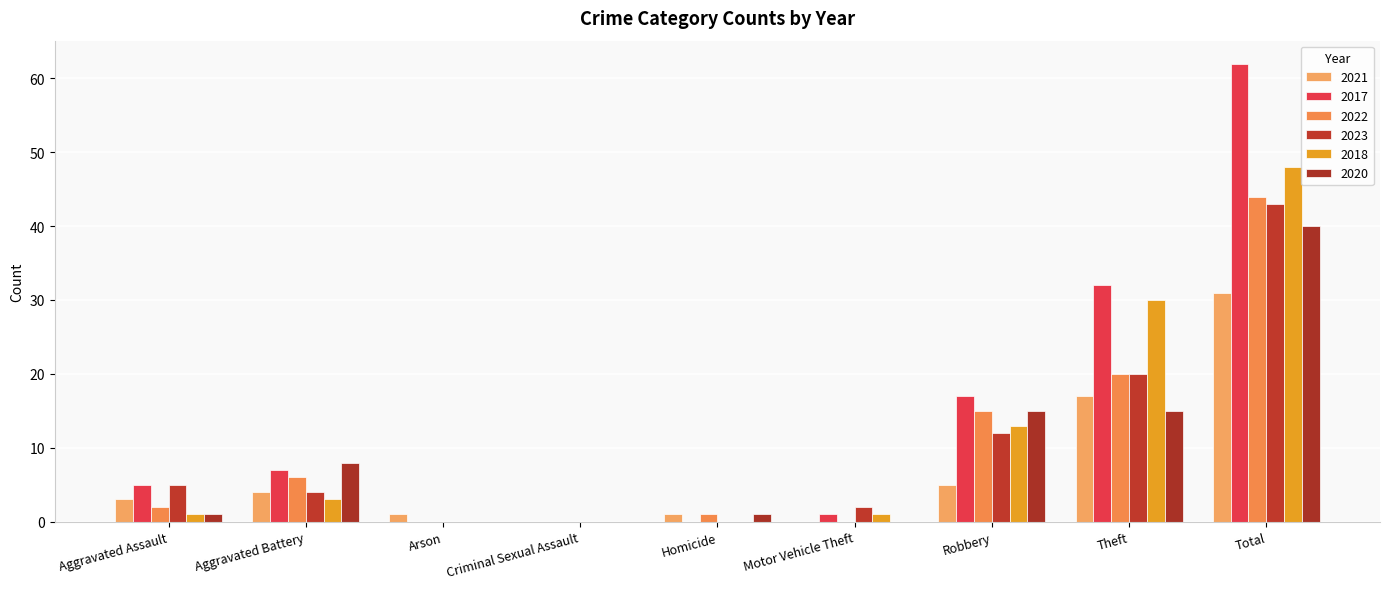

Reading left to right, transcribe all the data shown in this chart.

2021: 3	4	1	0	1	0	5	17	31
2017: 5	7	0	0	0	1	17	32	62
2022: 2	6	0	0	1	0	15	20	44
2023: 5	4	0	0	0	2	12	20	43
2018: 1	3	0	0	0	1	13	30	48
2020: 1	8	0	0	1	0	15	15	40